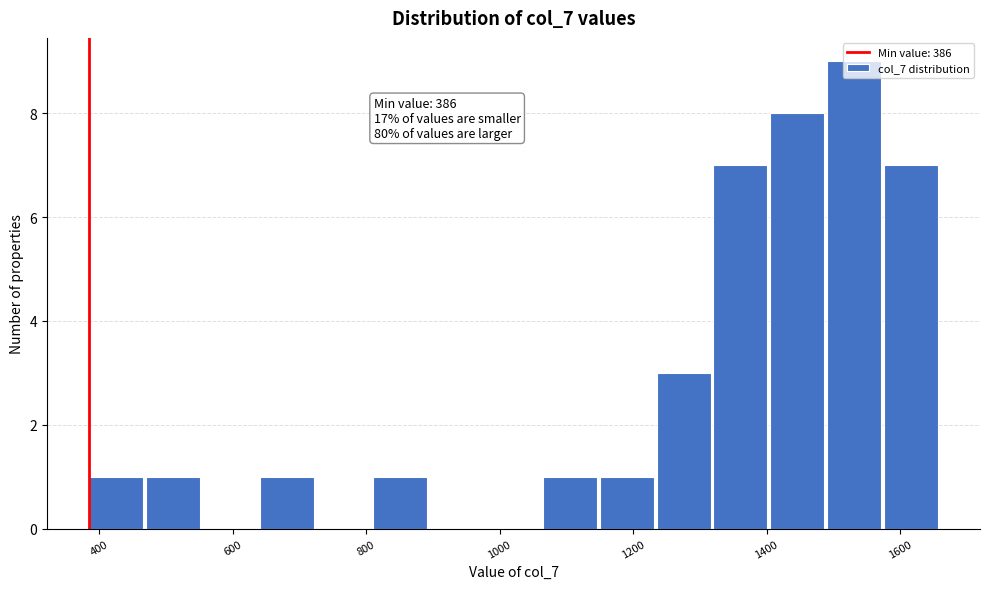

Which range on the x-axis has the tallest bar?

1500 to 1580